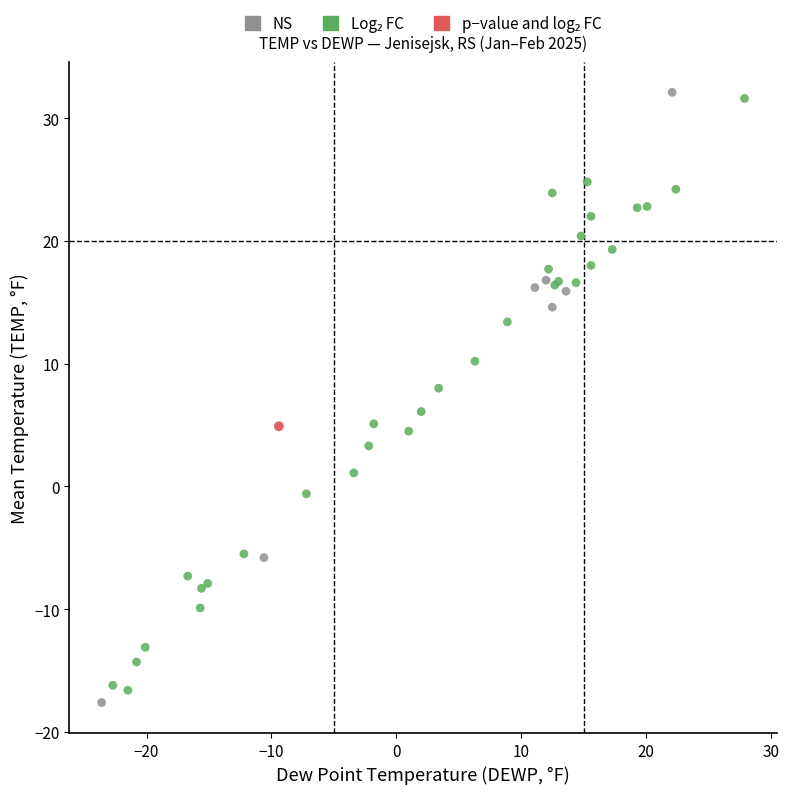

Which series contains the lowest Y value?

NS